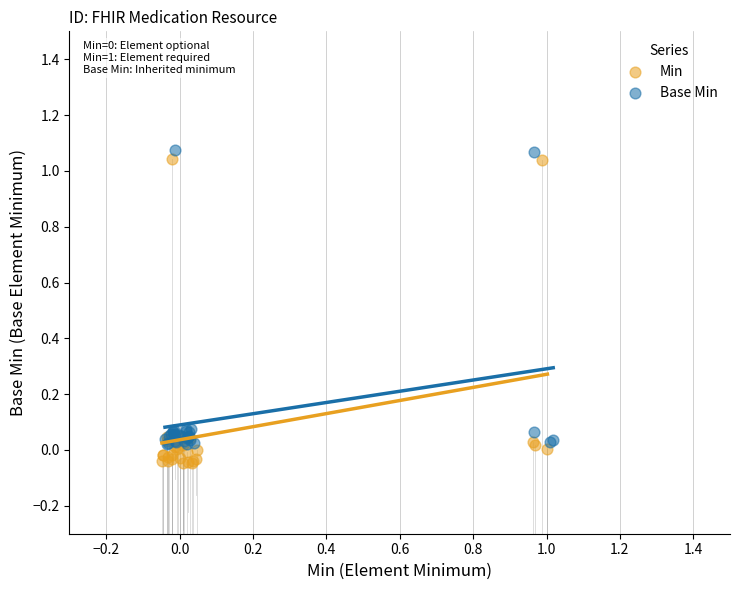

What are all the series names shown in the legend?

Min, Base Min